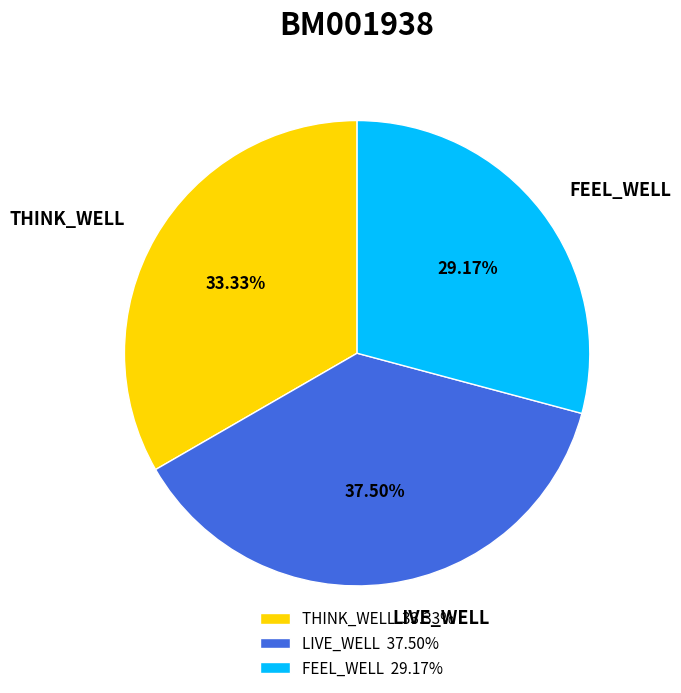

Rank the categories by value from lowest to highest.

FEEL_WELL, THINK_WELL, LIVE_WELL